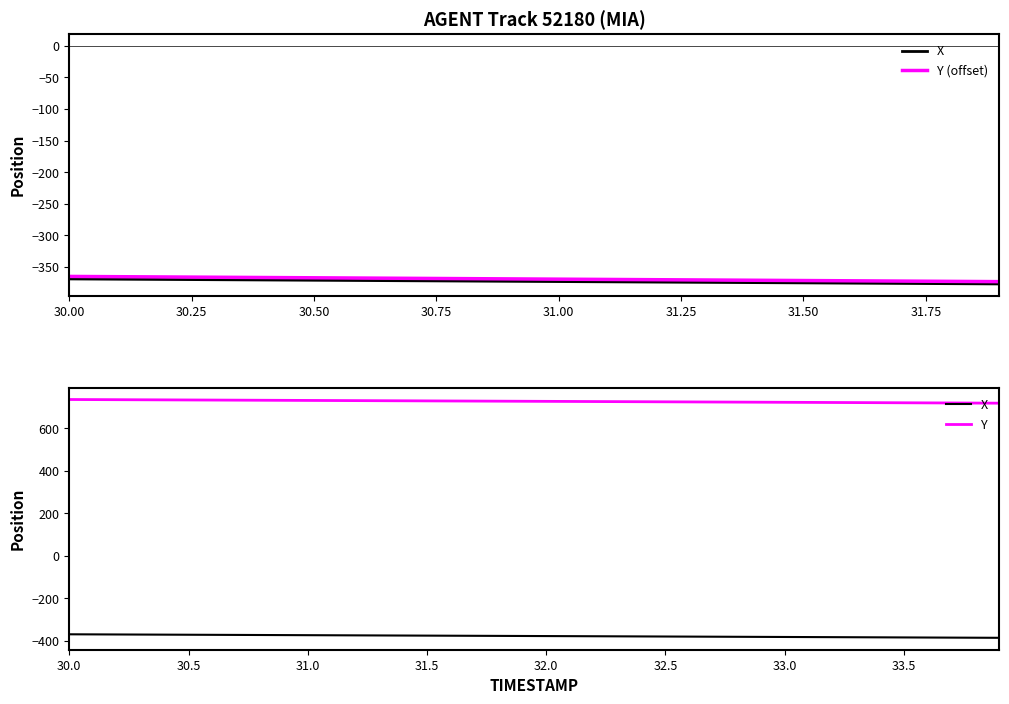

Rank the series by their maximum value, from highest to lowest.

Y, X